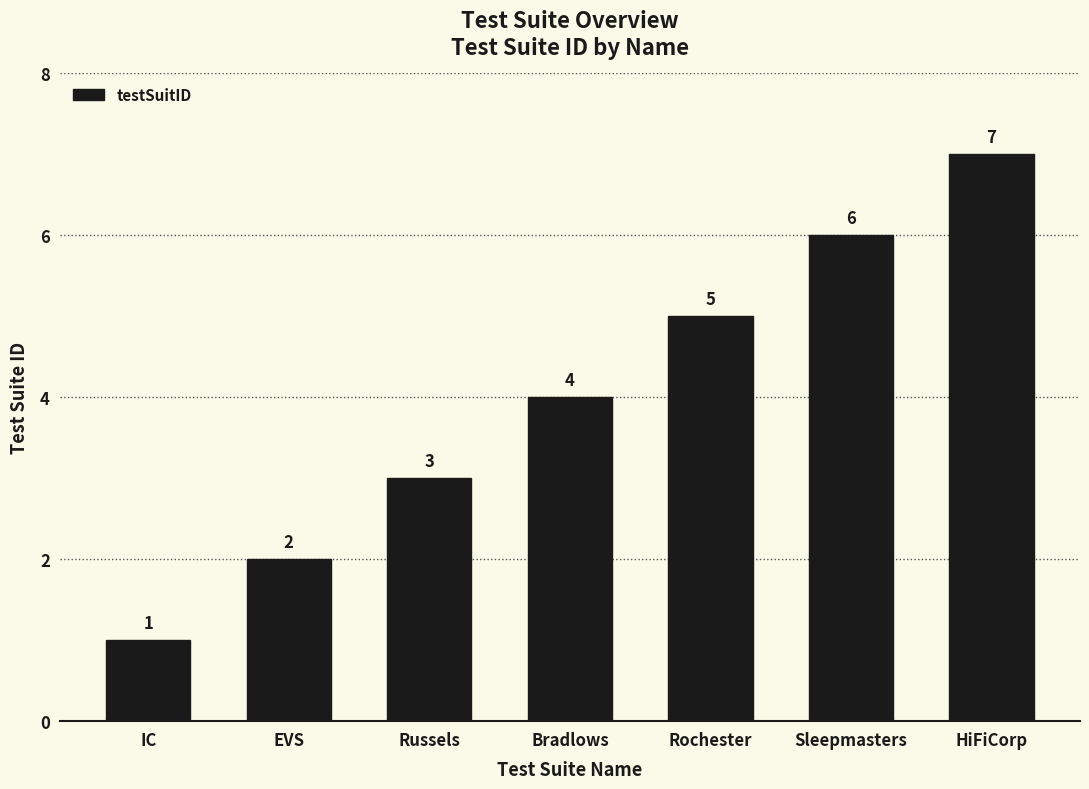

What is the change in value from EVS to Rochester?

+3